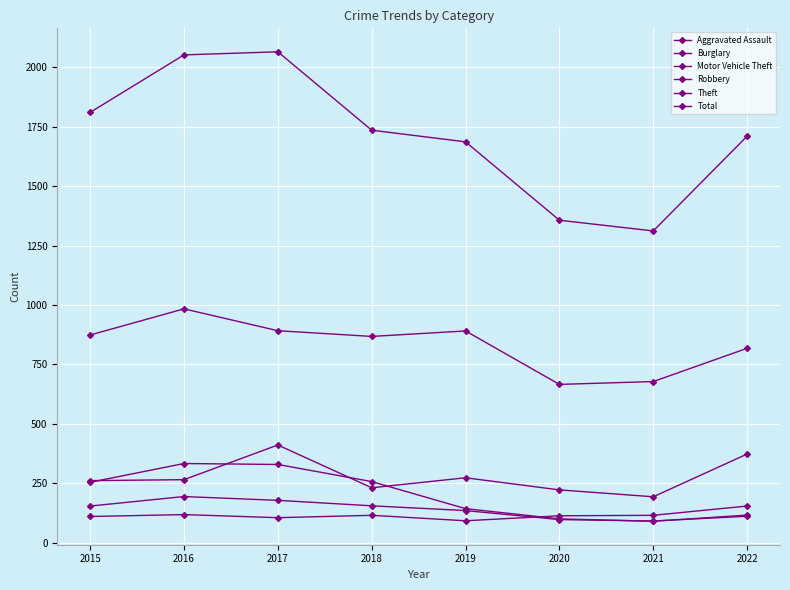

How many data points does each series have?

8